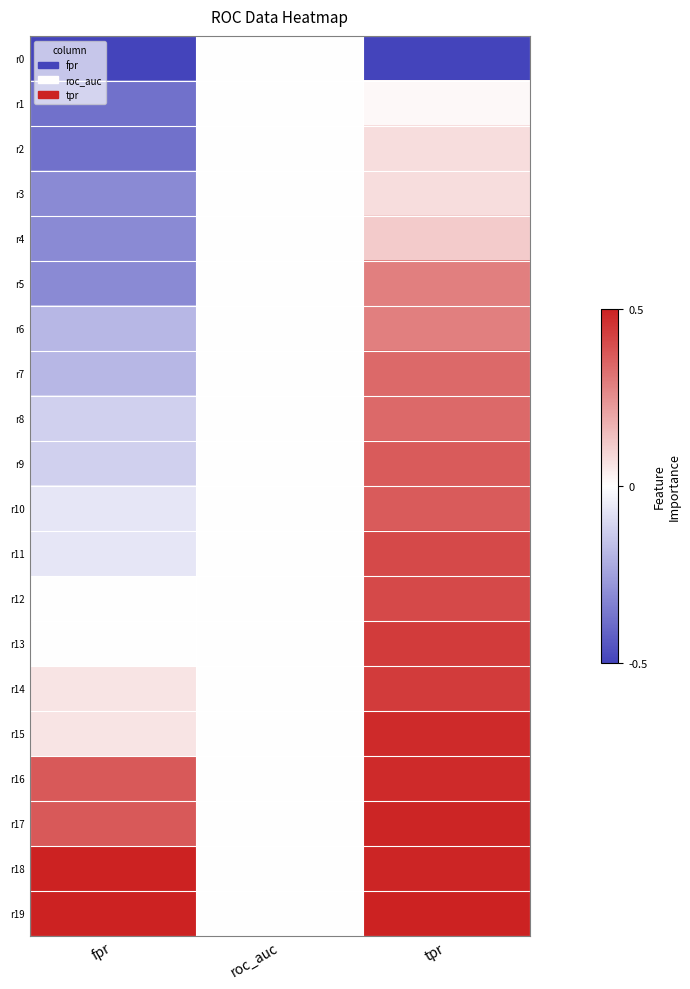

At which category is the sum across all series the highest?

tpr